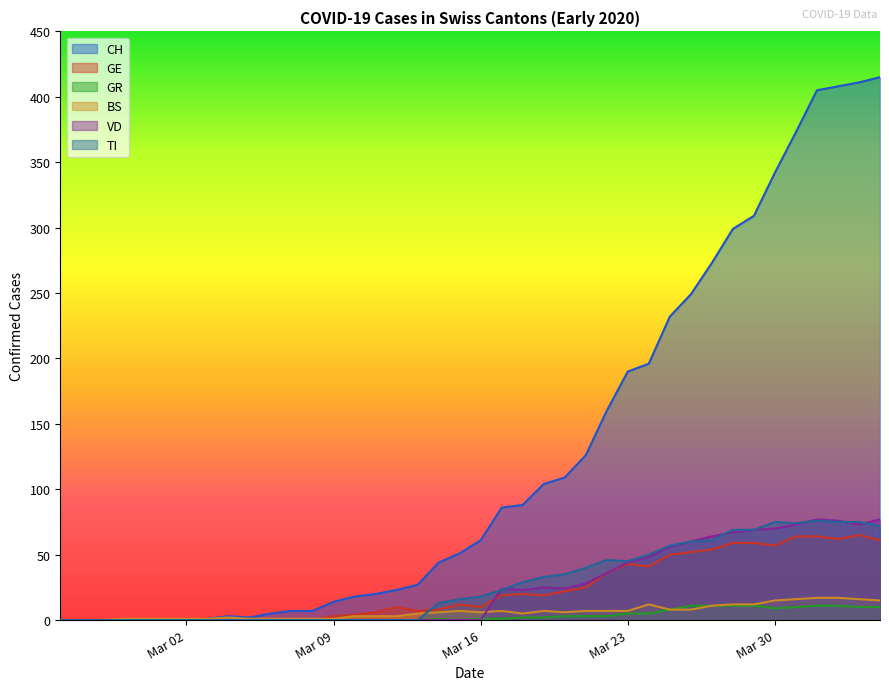

Which series has the largest range (max minus min)?

CH